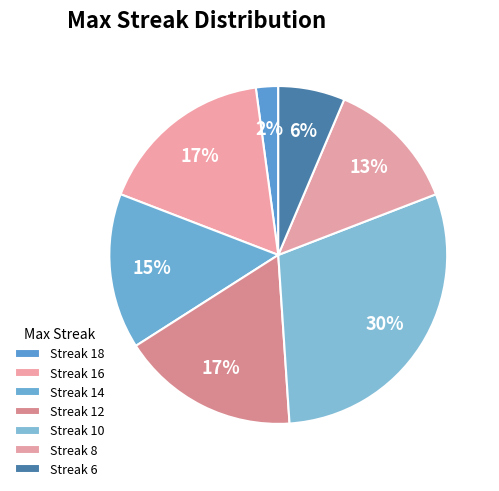

How many slices are in this pie chart?

7